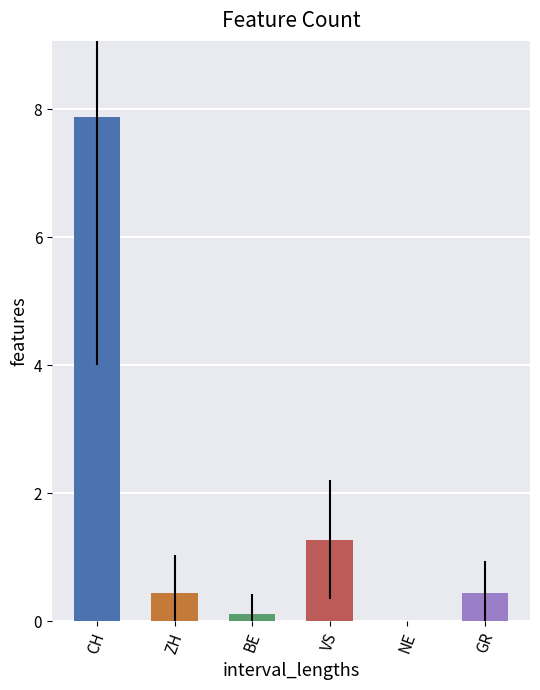

What is the label of the 5th bar from the left?

NE